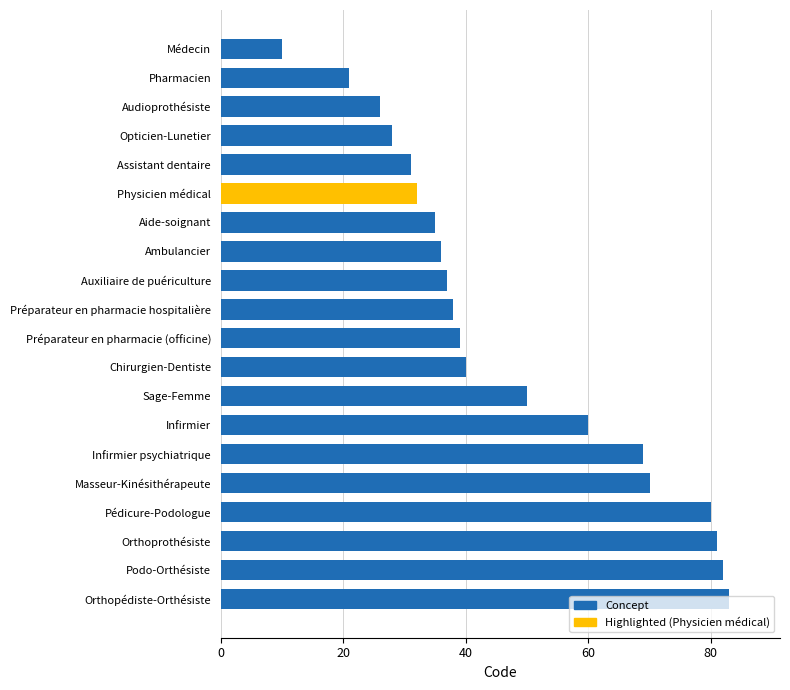

Rank the categories by value from lowest to highest.

Médecin, Pharmacien, Audioprothésiste, Opticien-Lunetier, Assistant dentaire, Physicien médical, Aide-soignant, Ambulancier, Auxiliaire de puériculture, Préparateur en pharmacie hospitalière, Préparateur en pharmacie (officine), Chirurgien-Dentiste, Sage-Femme, Infirmier, Infirmier psychiatrique, Masseur-Kinésithérapeute, Pédicure-Podologue, Orthoprothésiste, Podo-Orthésiste, Orthopédiste-Orthésiste